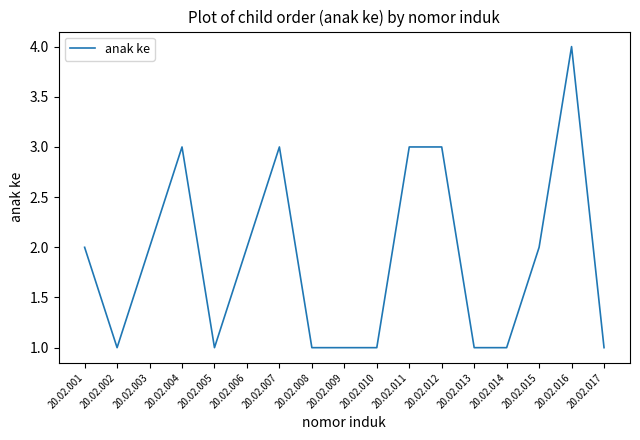

What is the average value?

2